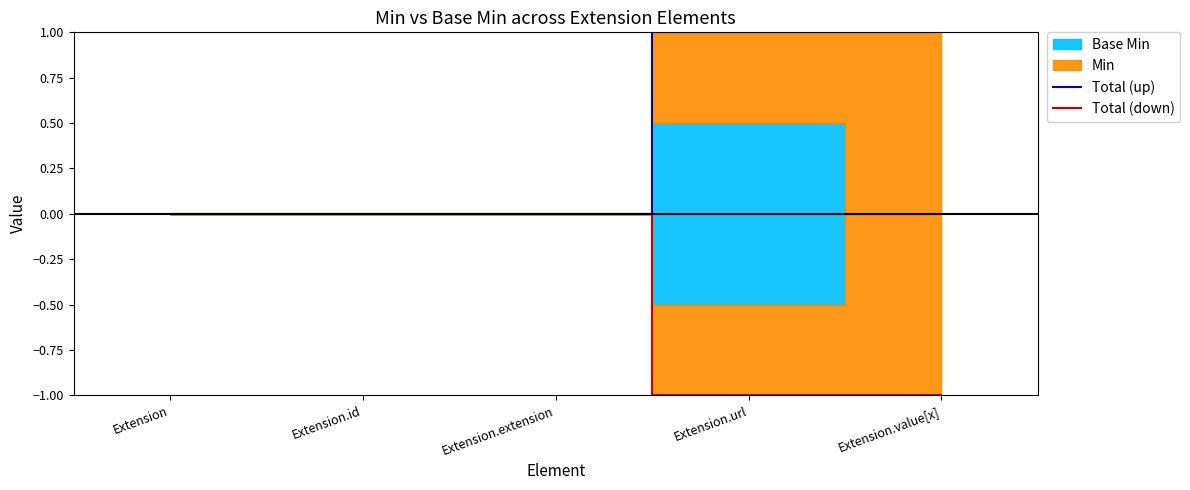

What is the minimum value shown in the chart?

-1